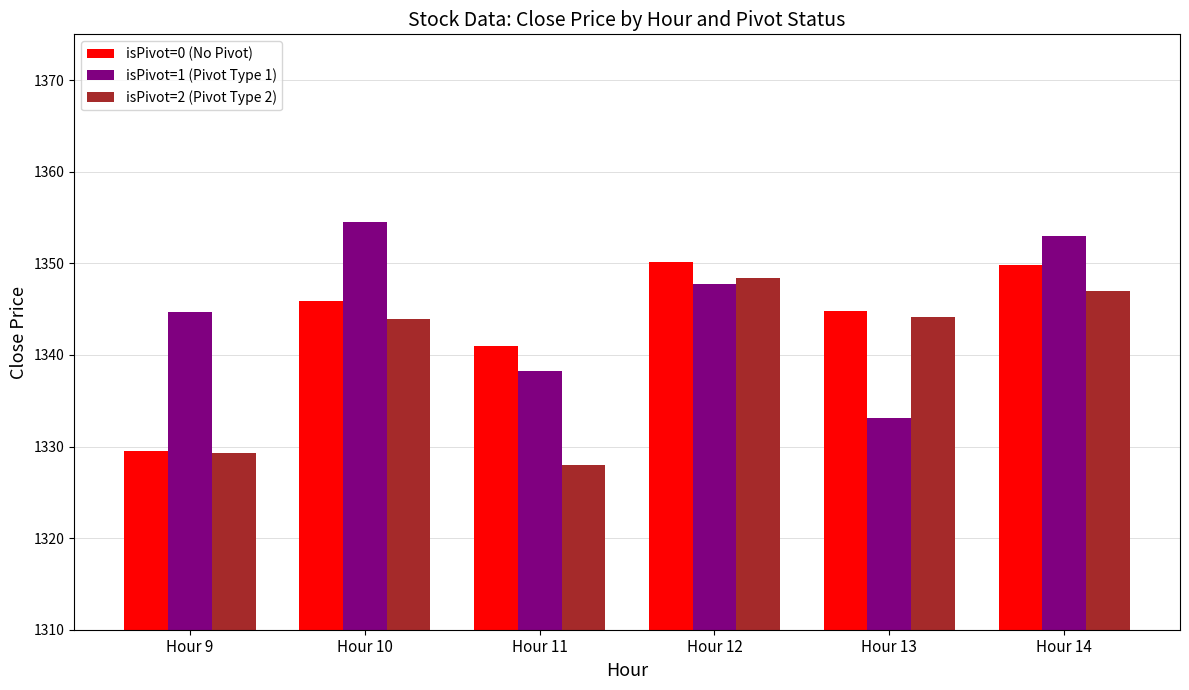

How many groups of bars are there?

6